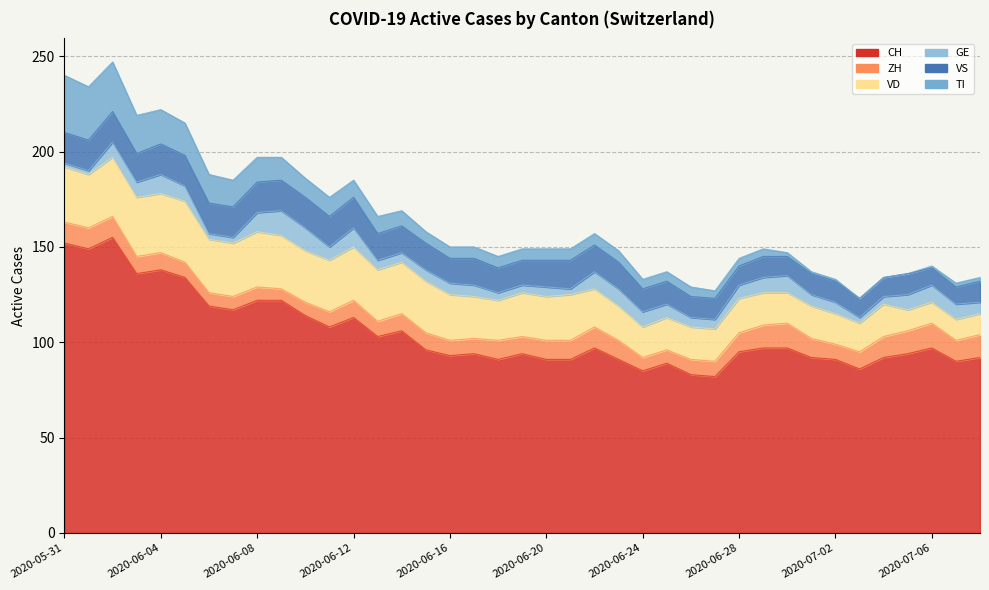

True or false: CH and TI cross at least once.

False